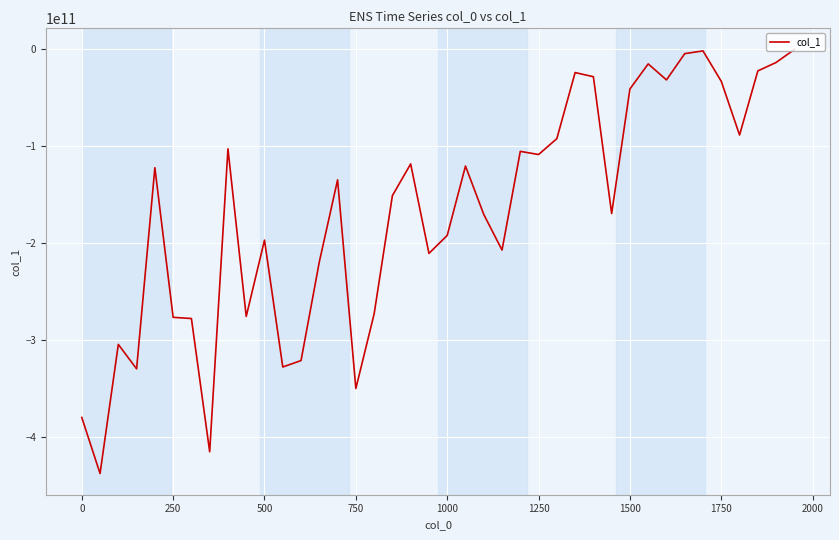

Does the chart display data point markers on the line(s)?

No